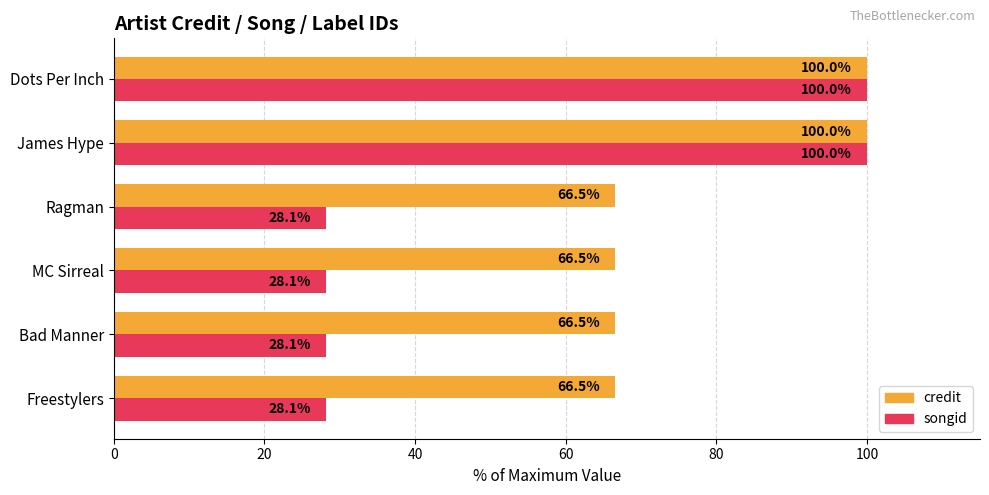

What is the difference between the second highest and second lowest values in the songid series?

71.9